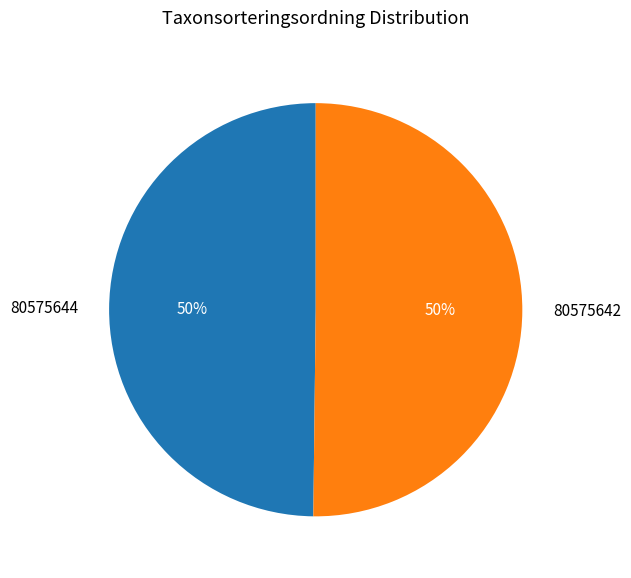

Is the sum of 80575644 and 80575642 greater than half?

Yes